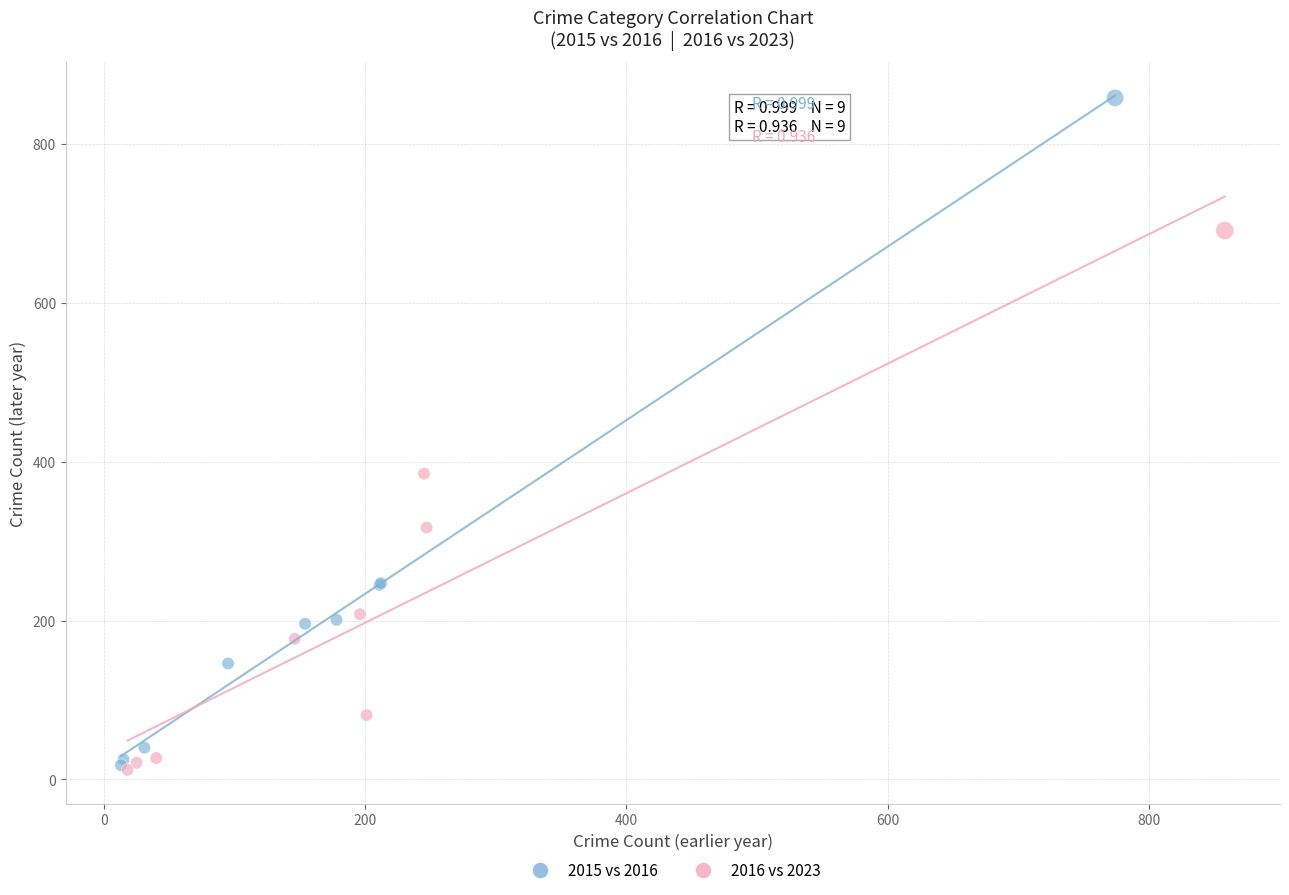

Which series contains the highest Y value?

2015 vs 2016